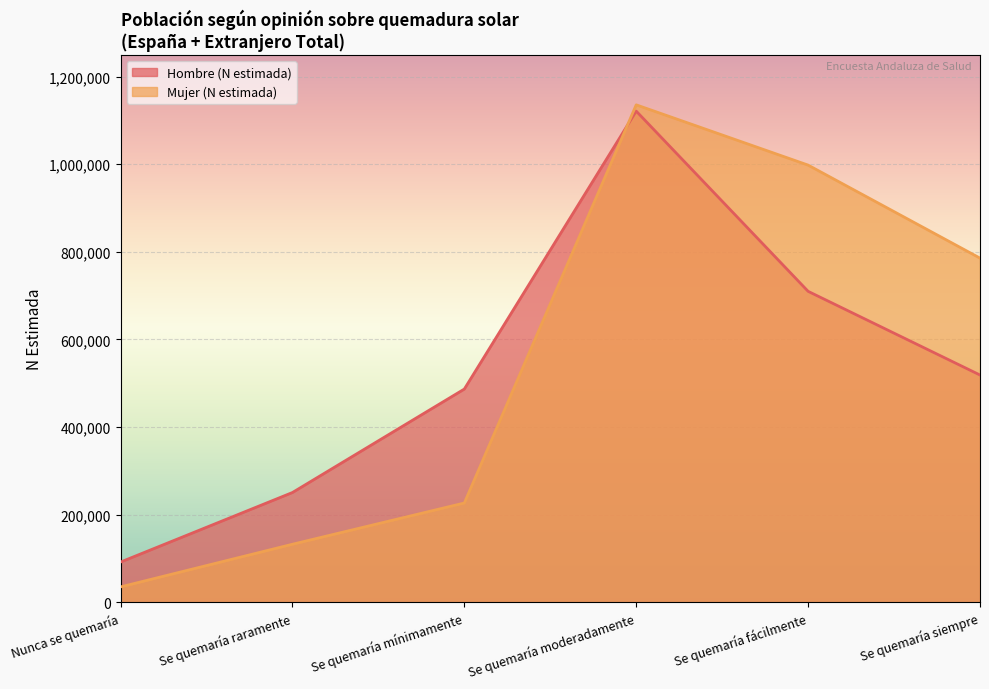

Which series has the widest spread of values?

Mujer (N estimada)